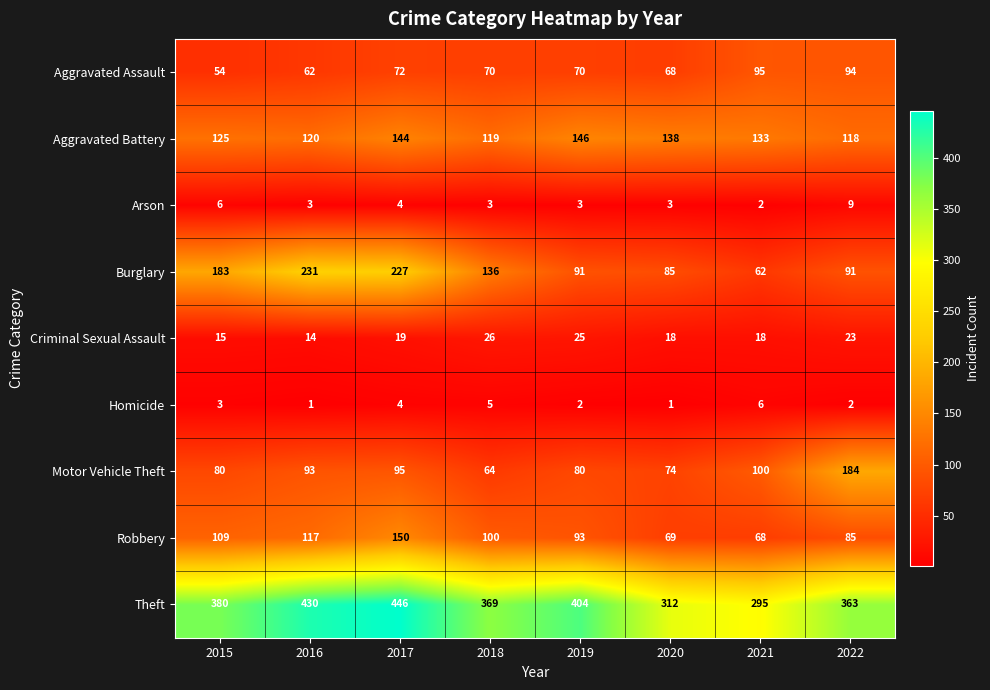

What is the sum of all Theft values?

2999